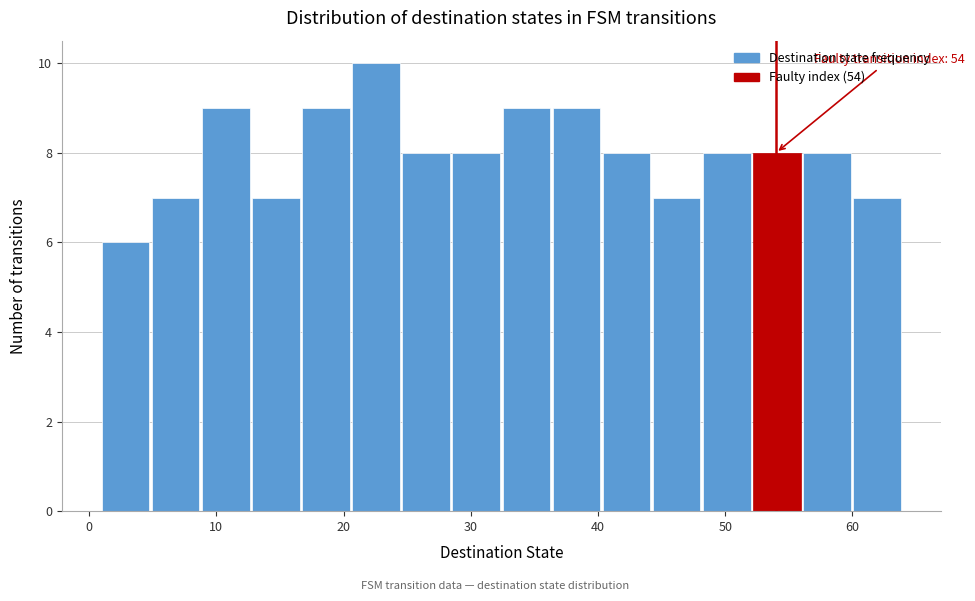

Around what value on the x-axis is the tallest bar? Give the approximate position of its centre, as read against the axis.

23